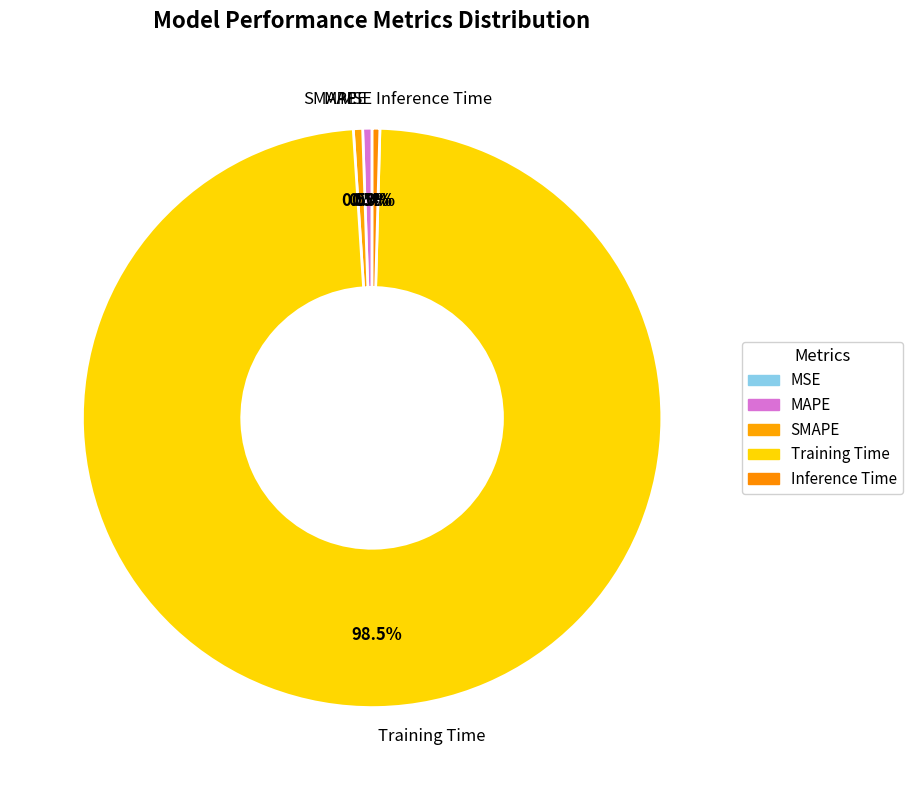

What percentage do Inference Time and SMAPE together represent?

0.9%